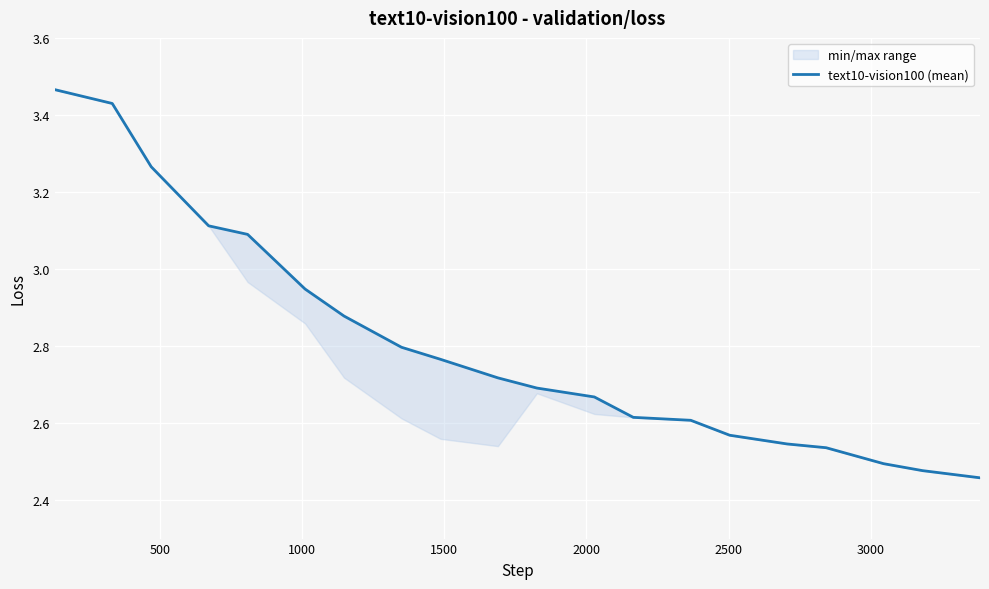

How many data points does each series have?

20